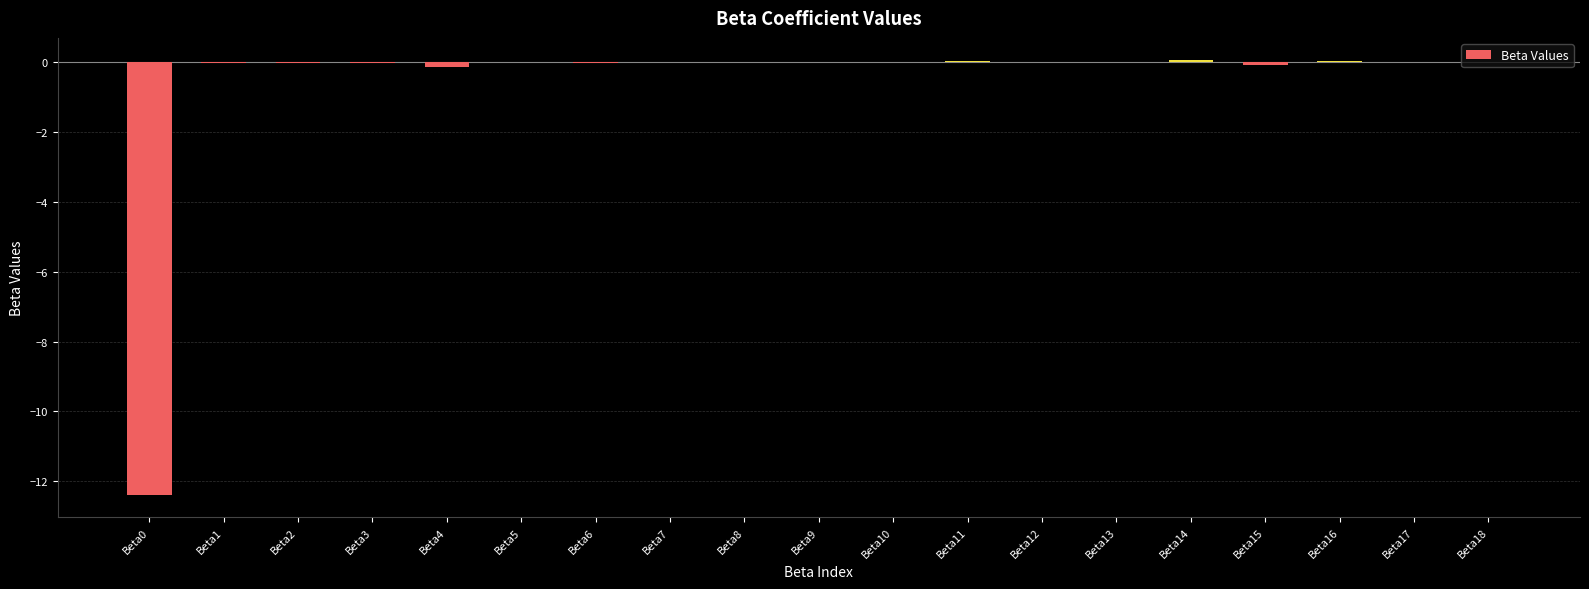

What is the sum of all values?

-12.5